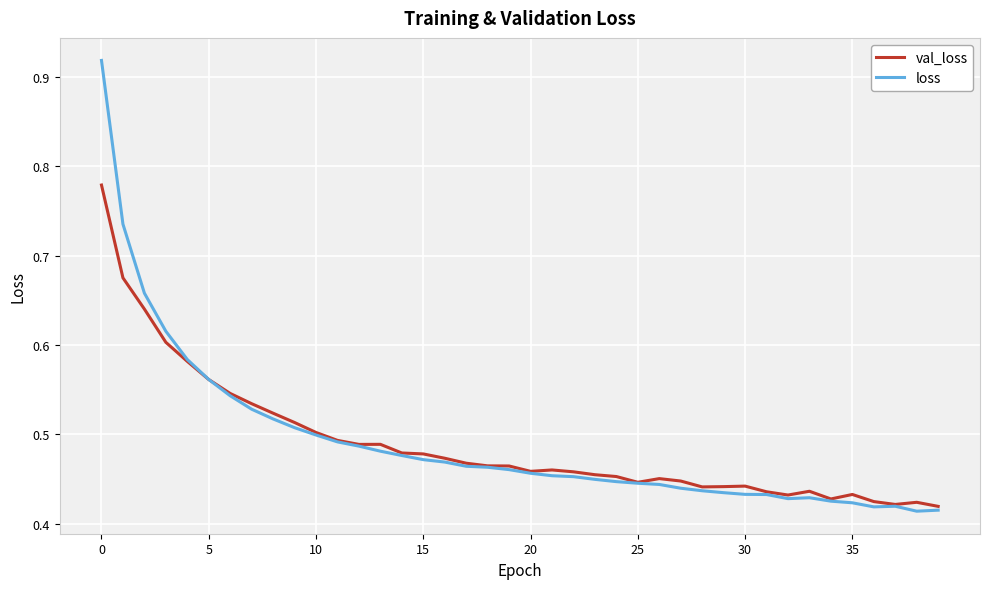

How many lines are shown in the chart?

2